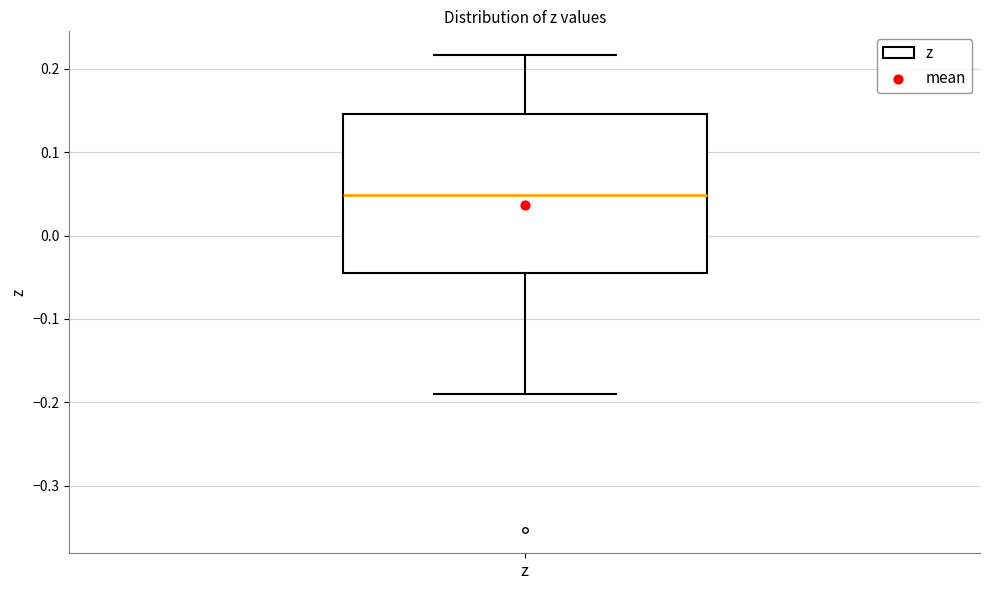

Read this box plot against the y-axis: the position of the median line, the range covered by the box, and the ends of both whiskers. The values are not printed on the chart, so give them approximately, as read against the axis.

median 0.05, box -0.04 to 0.15, whiskers -0.19 to 0.22